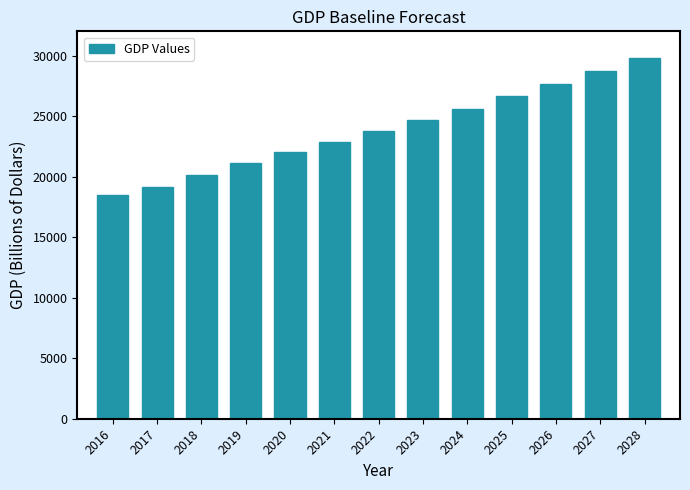

Reading left to right, transcribe all the data shown in this chart.

2016=18469.9	2017=19178.5	2018=20122.3	2019=21140.8	2020=22059.3	2021=22899.2	2022=23756.1	2023=24660.1	2024=25620.9	2025=26629.3	2026=27639.5	2027=28708.6	2028=29836.7